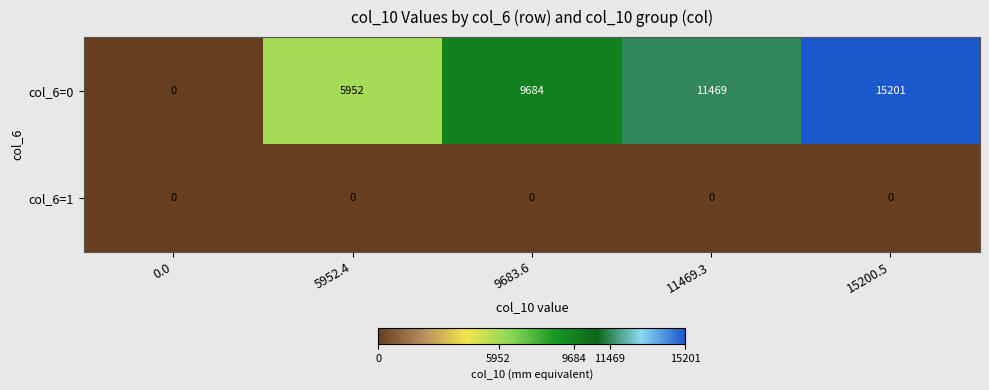

The col_6=0 series shows 5795 at 9683.6. True or false?

False